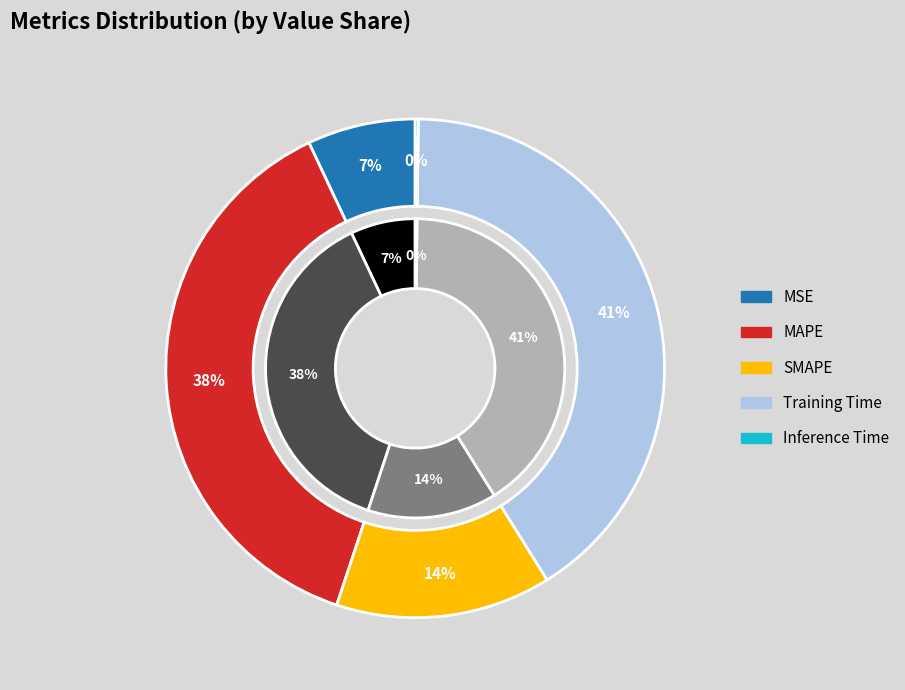

What is the change in value from MAPE to Training Time?

+0.3